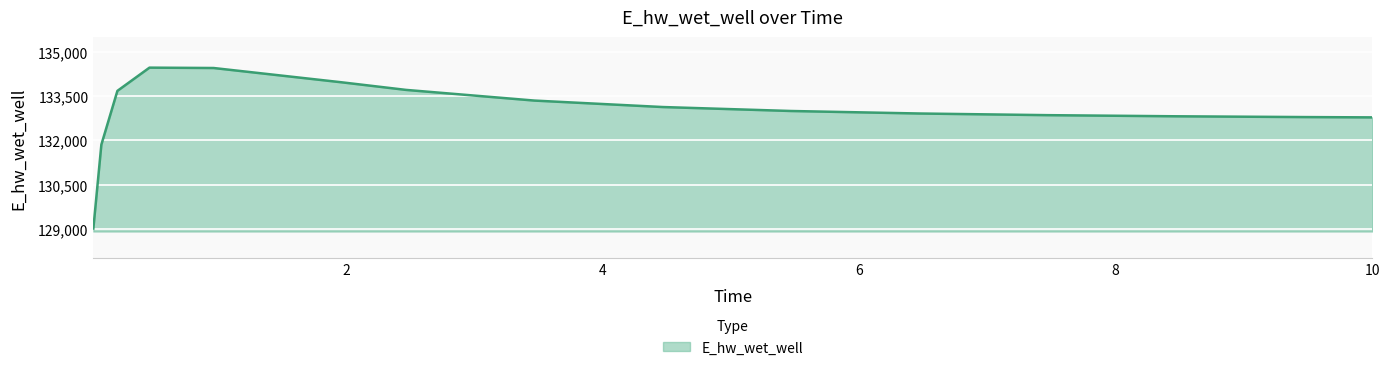

What is the minimum value shown in the chart?

129007.9